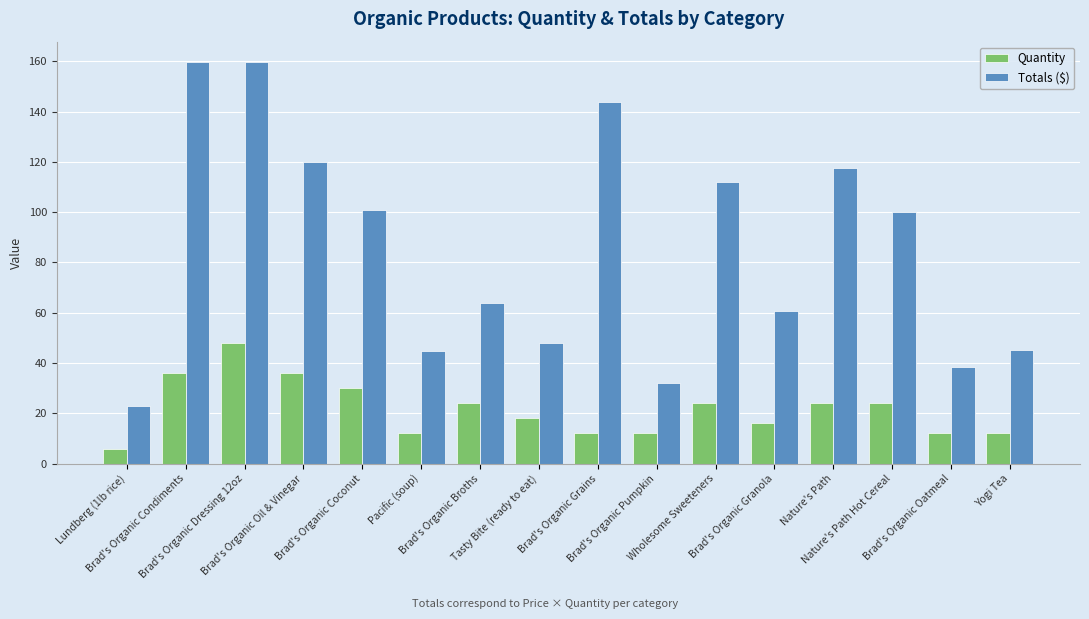

What is the label of the 9th bar from the left?

Brad's Organic Grains